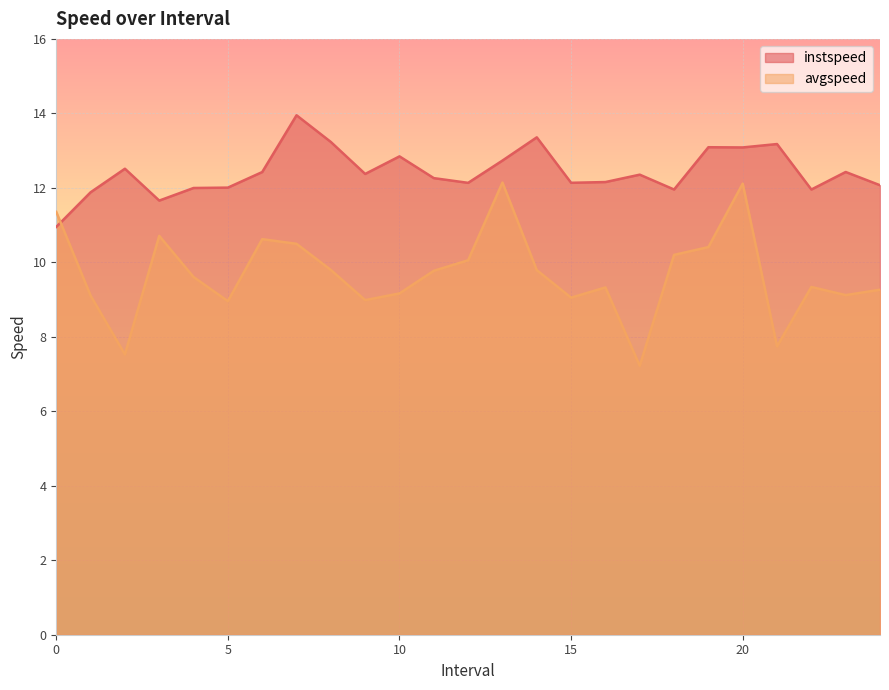

At which label is avgspeed closest to 9?

9.0